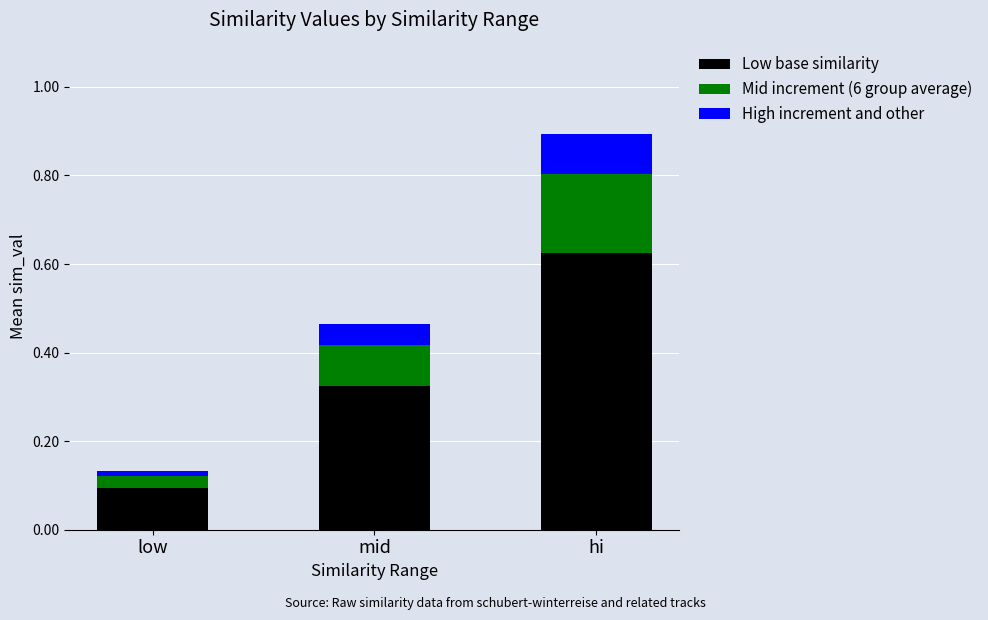

What is the difference between the maximum and minimum values in the Low base similarity series?

0.5